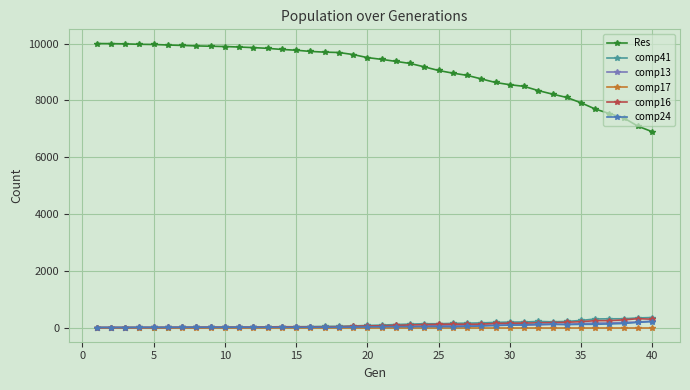

How many categories are shown in the chart?

40